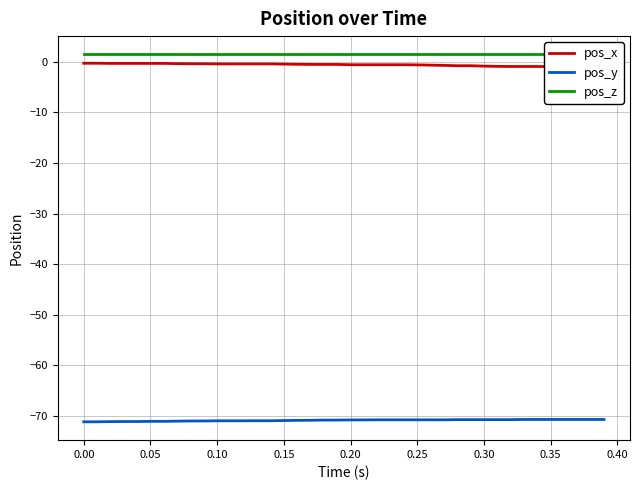

How many lines are shown in the chart?

3